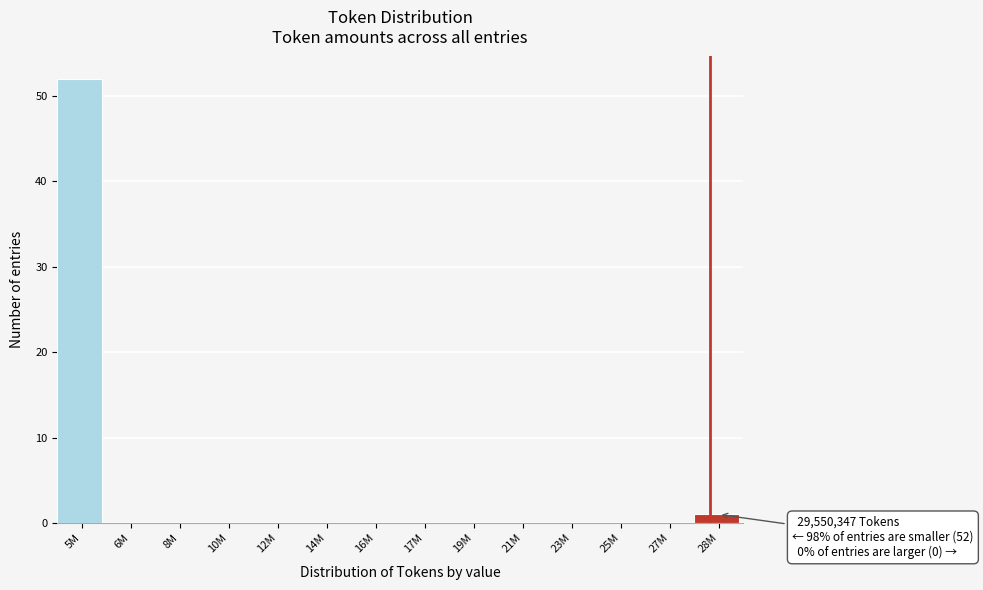

Reading right to left, list all the values displayed in this chart.

28M=1	27M=0	25M=0	23M=0	21M=0	19M=0	17M=0	16M=0	14M=0	12M=0	10M=0	8M=0	6M=0	5M=52